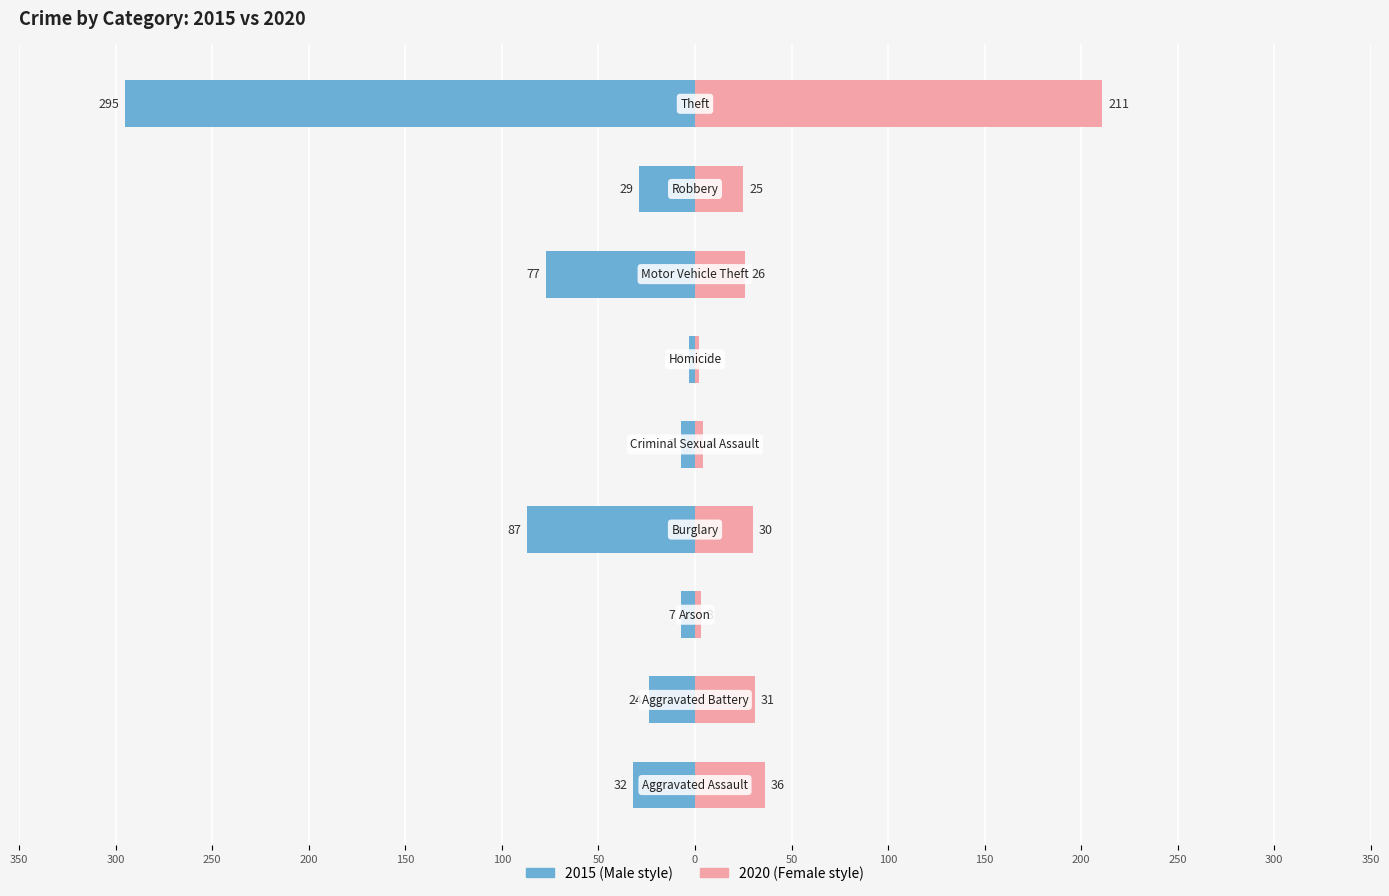

Reading right to left, list all the values displayed in this chart.

2015: Theft=-295	Robbery=-29	Motor Vehicle Theft=-77	Homicide=-3	Criminal Sexual Assault=-7	Burglary=-87	Arson=-7	Aggravated Battery=-24	Aggravated Assault=-32
2020: Theft=211	Robbery=25	Motor Vehicle Theft=26	Homicide=2	Criminal Sexual Assault=4	Burglary=30	Arson=3	Aggravated Battery=31	Aggravated Assault=36